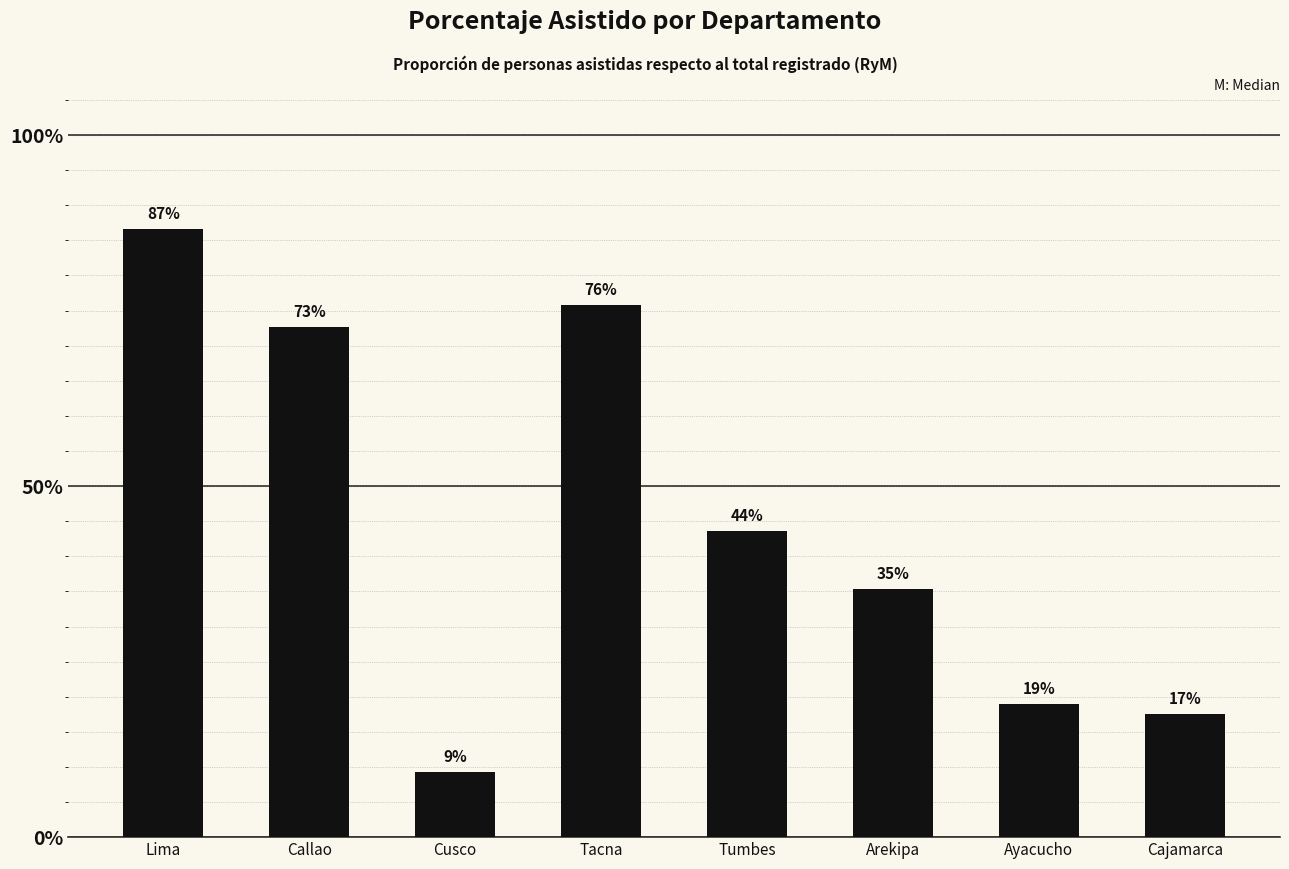

Is it true that the value at Tumbes is 0.2?

False